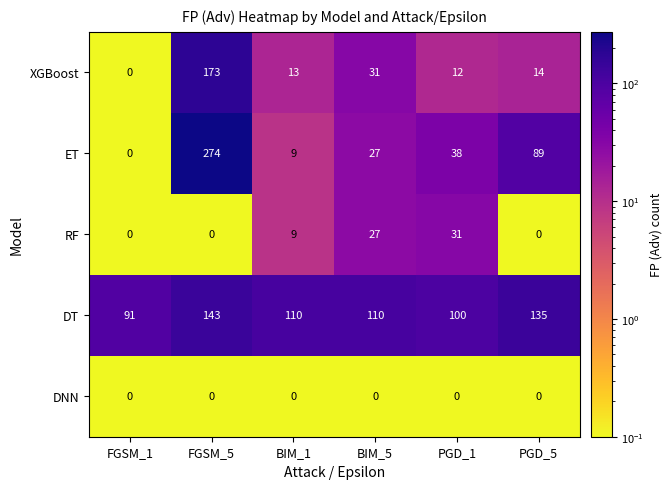

What is the difference between the XGBoost values at FGSM_1 and PGD_1?

12